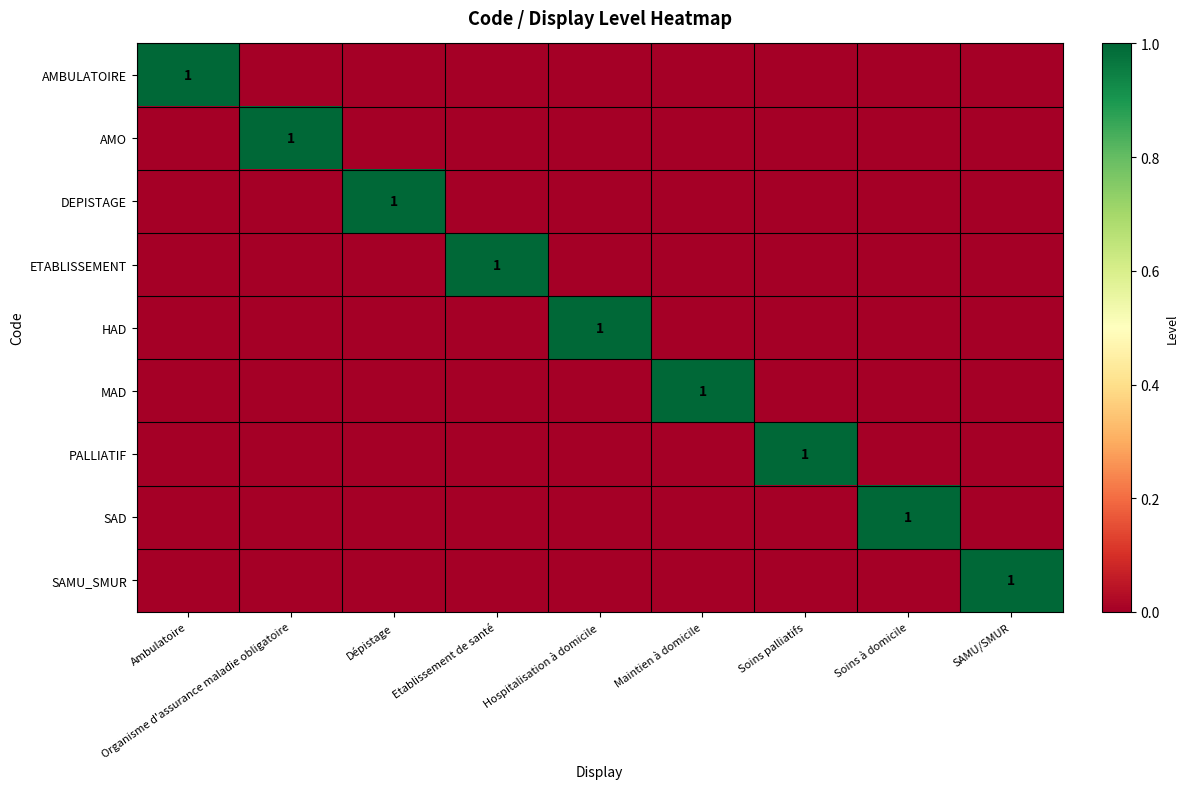

How many SAD values are between 0 and 1?

9